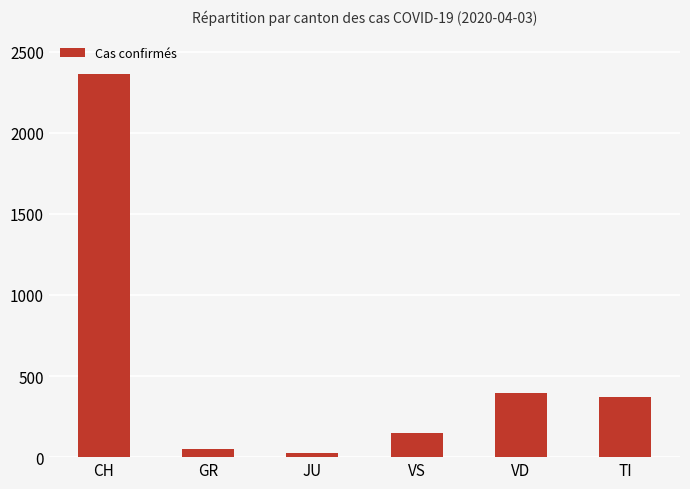

How many data points are less than 370?

3